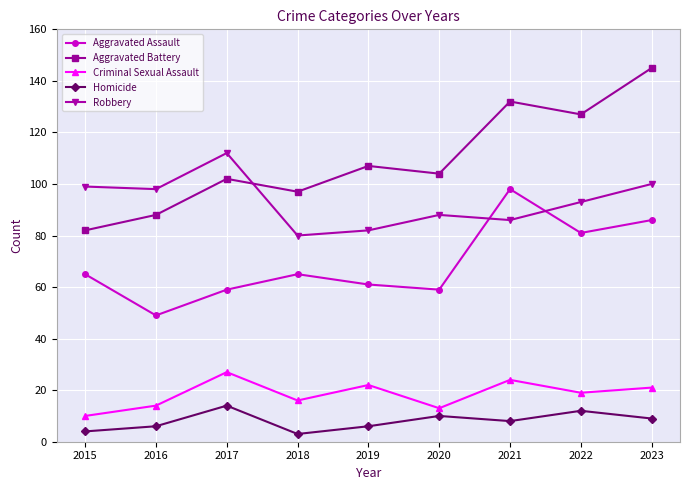

Which category has the highest value in the Homicide series?

2017